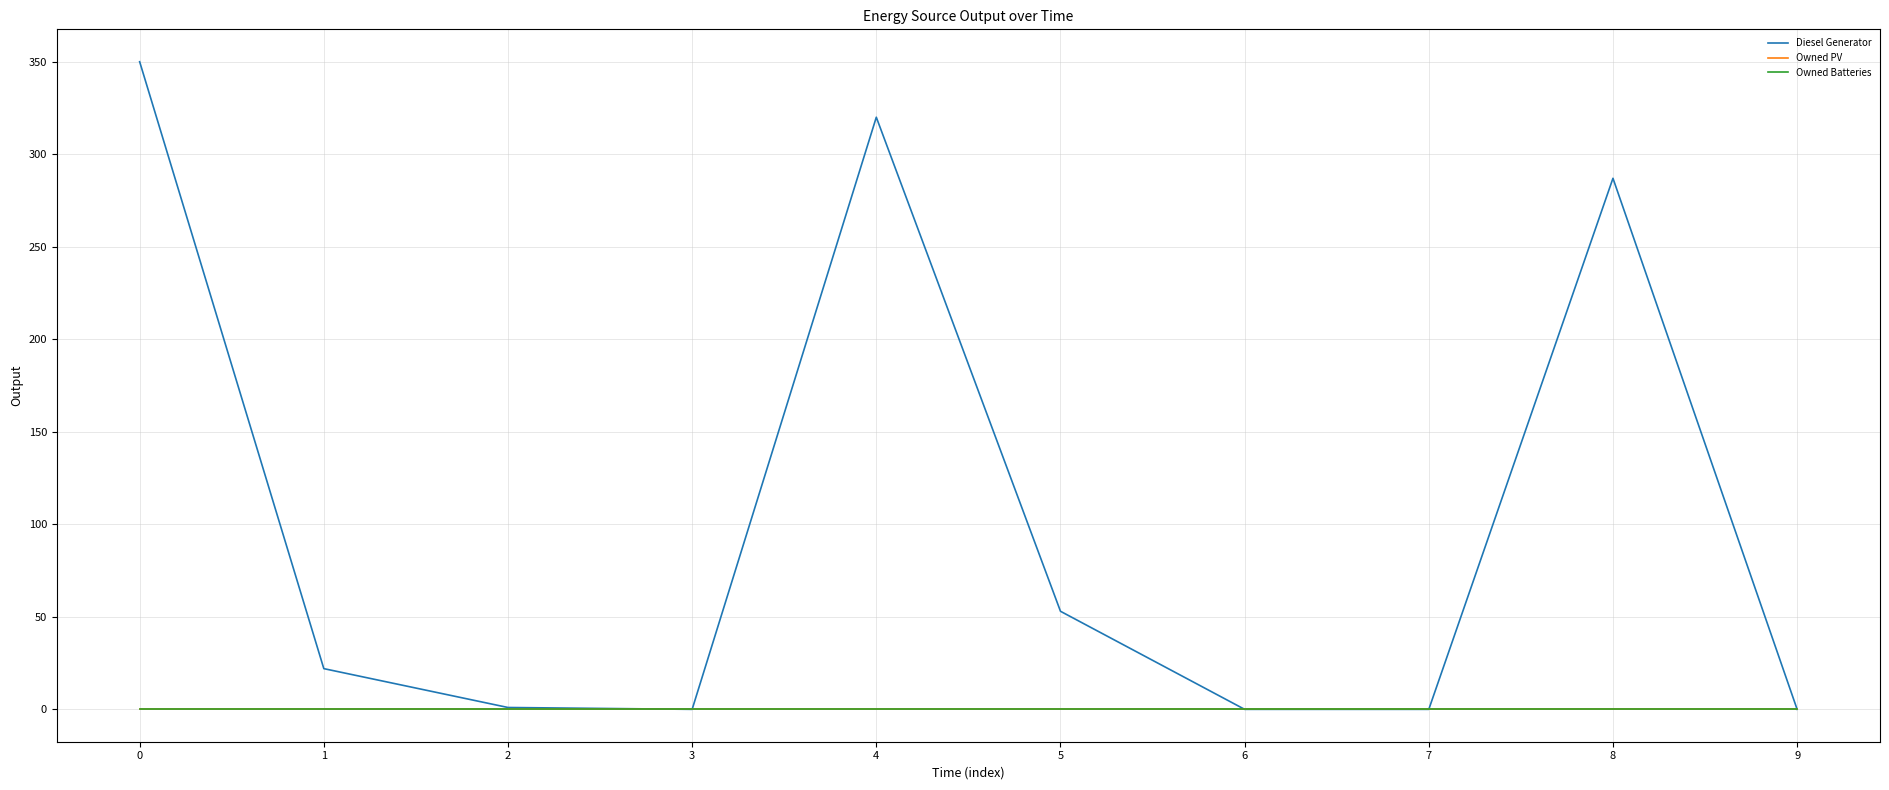

Rank the series by their maximum value, from lowest to highest.

Owned PV, Owned Batteries, Diesel Generator